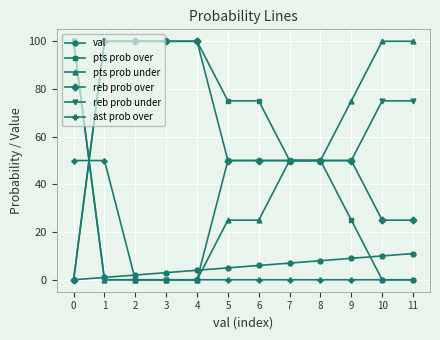

Reading left to right, extract all data points from this chart.

val: 0=0	1=1	2=2	3=3	4=4	5=5	6=6	7=7	8=8	9=9	10=10	11=11
pts prob over: 0=0	1=100	2=100	3=100	4=100	5=75	6=75	7=50	8=50	9=25	10=0	11=0
pts prob under: 0=100	1=0	2=0	3=0	4=0	5=25	6=25	7=50	8=50	9=75	10=100	11=100
reb prob over: 0=0	1=100	2=100	3=100	4=100	5=50	6=50	7=50	8=50	9=50	10=25	11=25
reb prob under: 0=100	1=0	2=0	3=0	4=0	5=50	6=50	7=50	8=50	9=50	10=75	11=75
ast prob over: 0=50	1=50	2=0	3=0	4=0	5=0	6=0	7=0	8=0	9=0	10=0	11=0